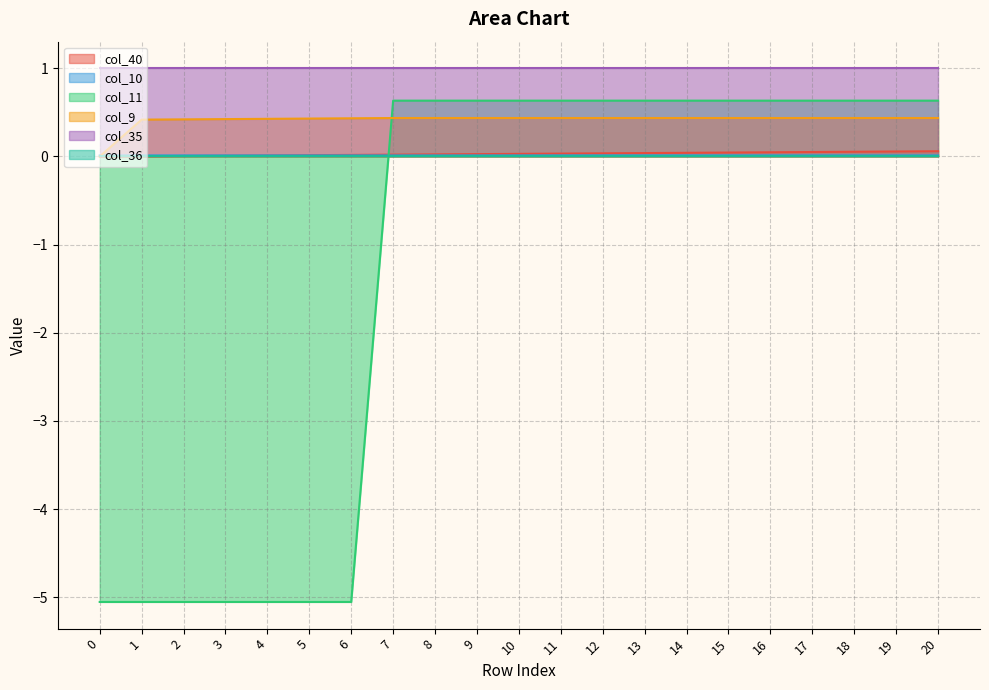

Which series has the widest spread of values?

col_11